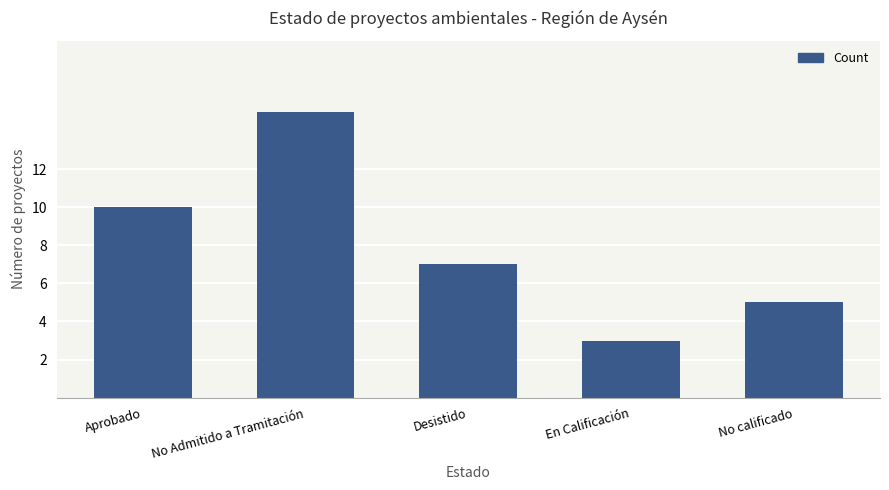

What is the label of the 2nd bar from the right?

En Calificación